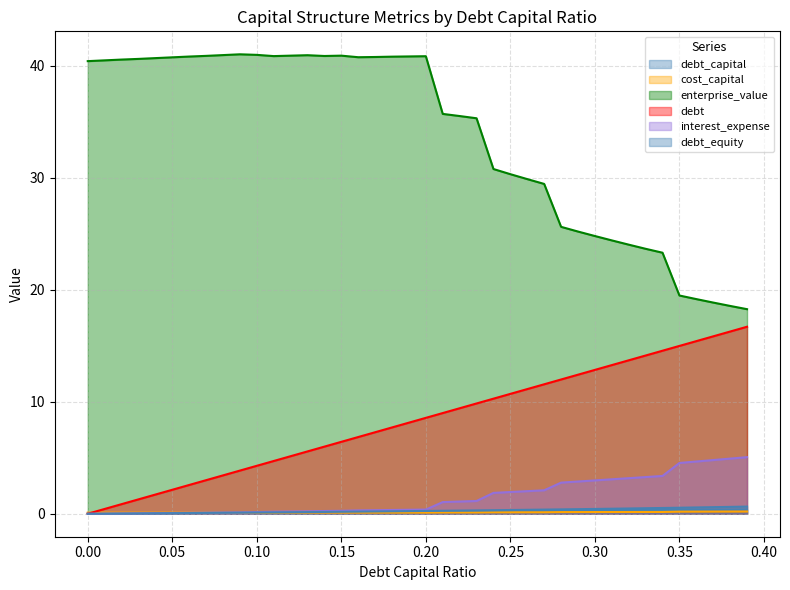

Which series changed the most between 0.28 and 0.35?

enterprise_value